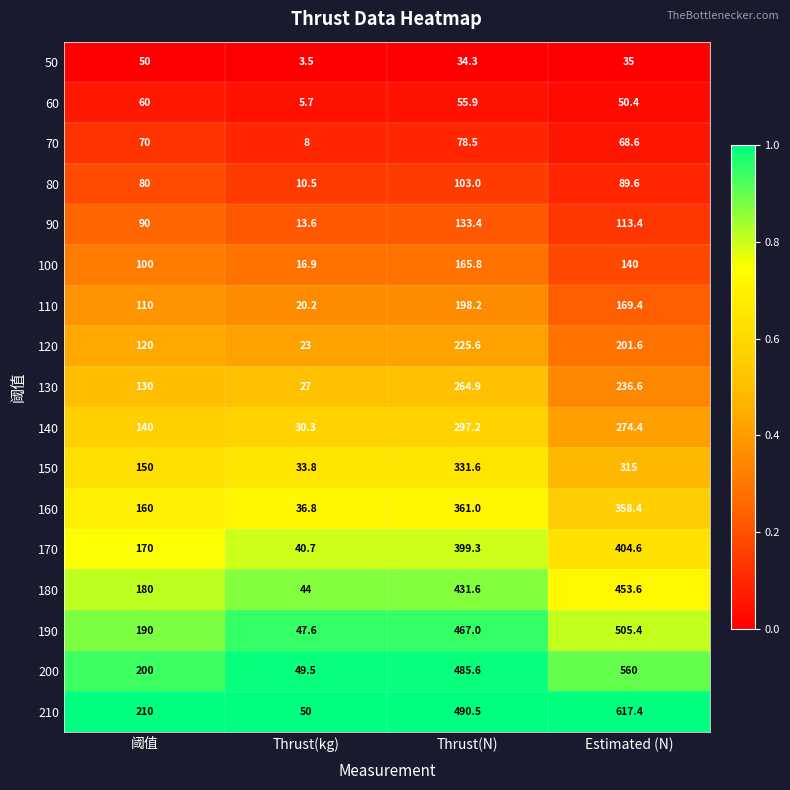

How many distinct data groups are displayed?

17